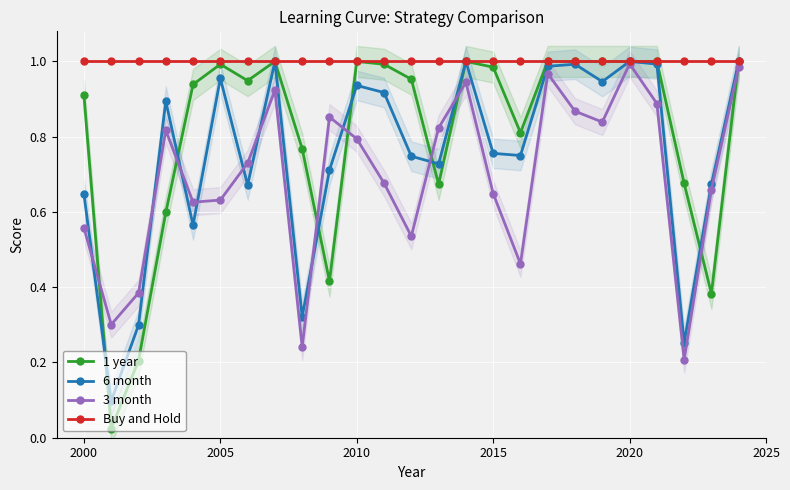

How many interior local valleys does the 3 month series have?

7